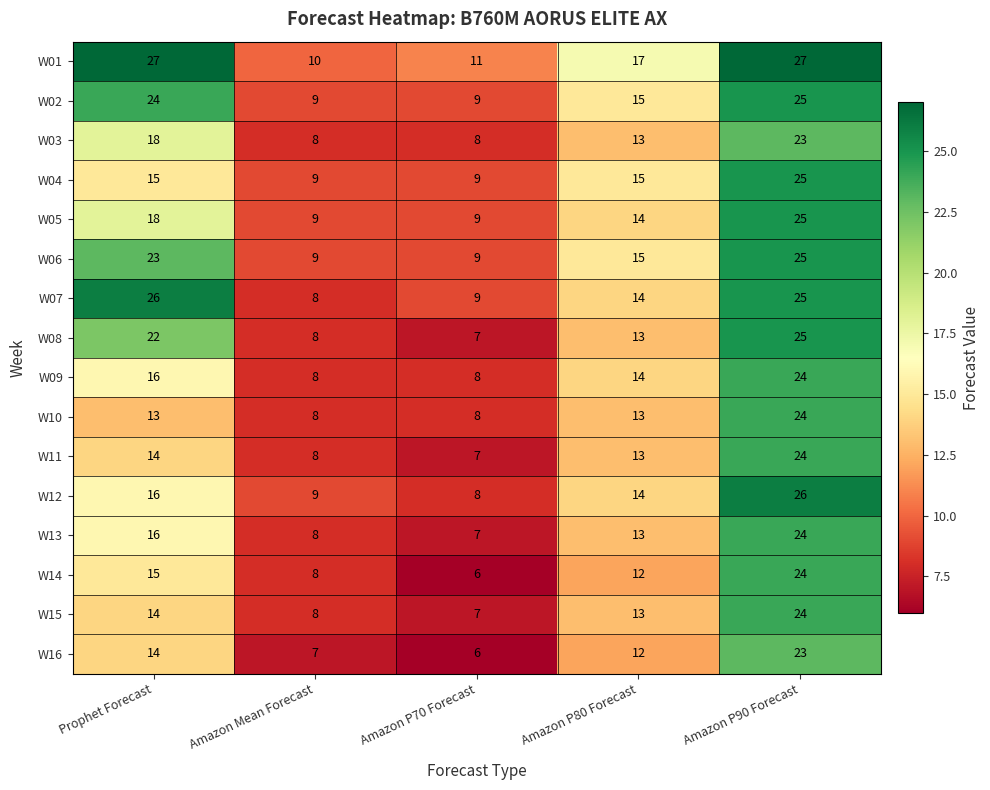

What value does the W12 series have at Amazon P90 Forecast, to the nearest 5?

25